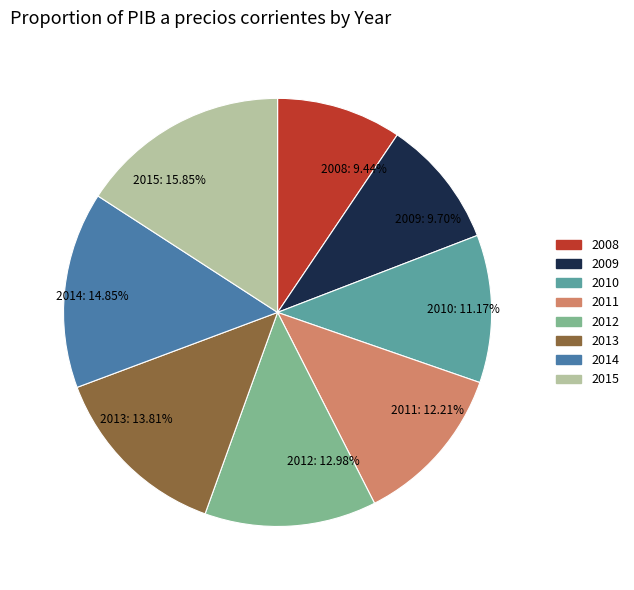

To the nearest percent, what is the combined percentage of 2010 and 2009?

21%